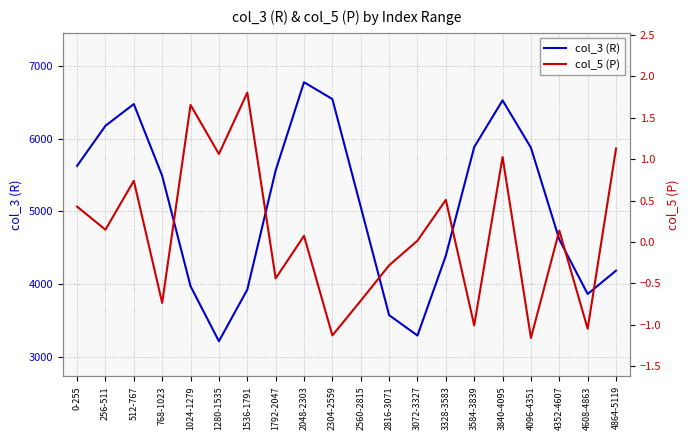

What value does the col_3 (R) series have at 1024-1279?

3973